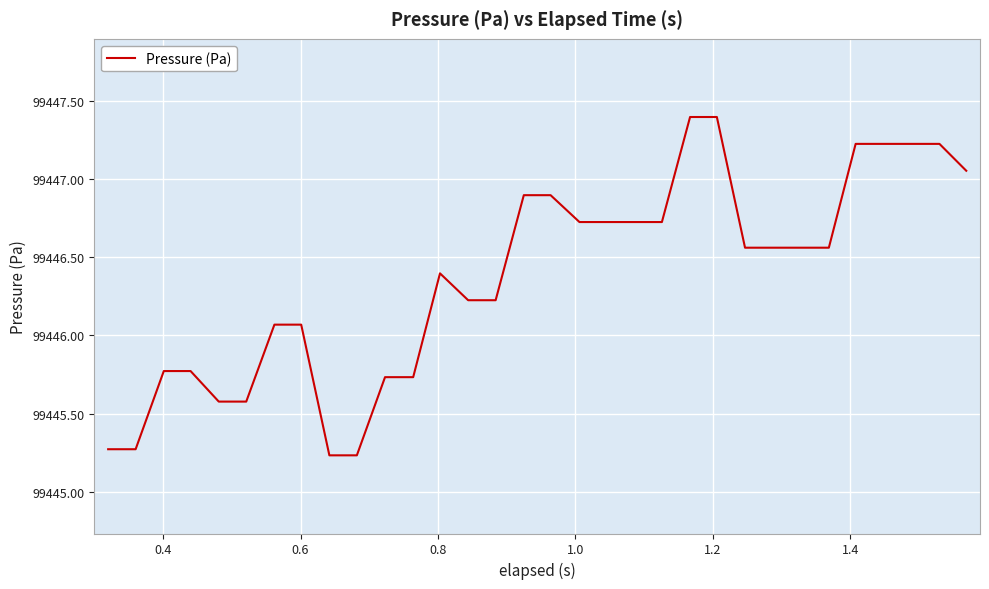

What is the difference between the maximum and minimum values?

2.2